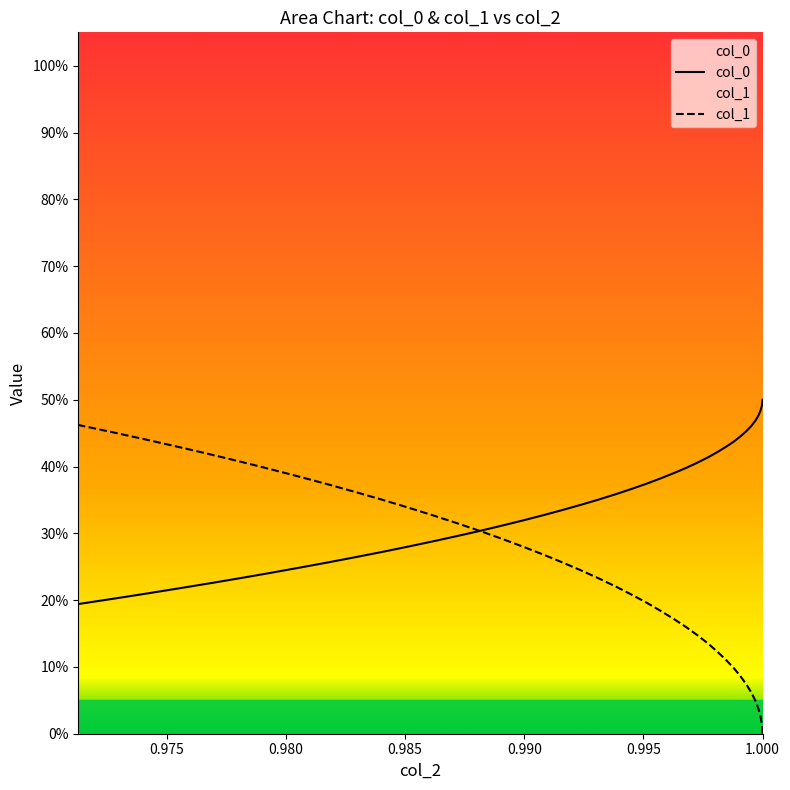

List the series in order of their overall mean, highest first.

col_0, col_1